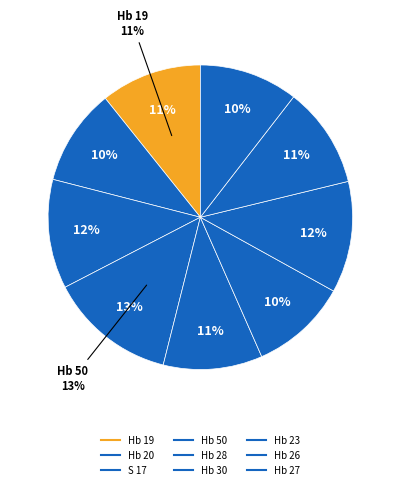

How many slices are in this pie chart?

9